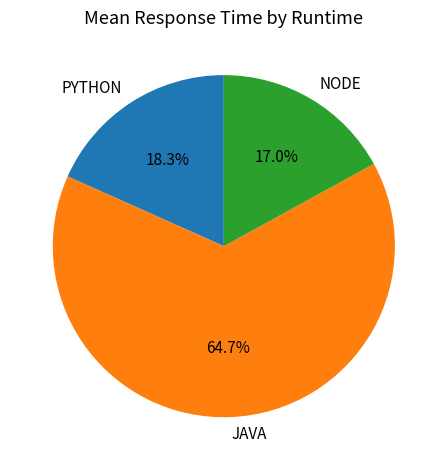

What percentage do NODE and PYTHON together represent?

35.3%